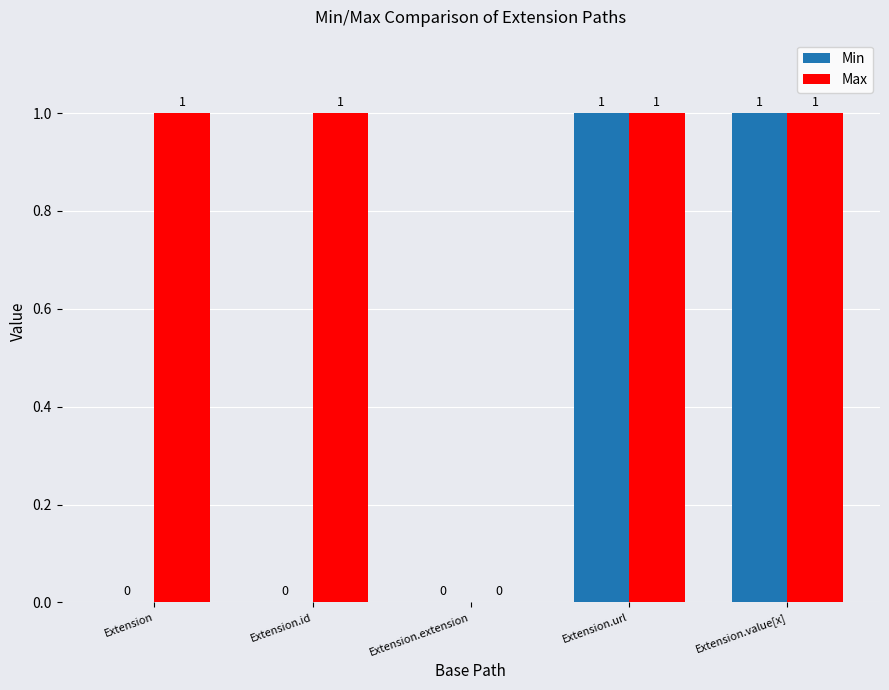

Reading left to right, extract all data points from this chart.

Min: 0	0	0	1	1
Max: 1	1	0	1	1